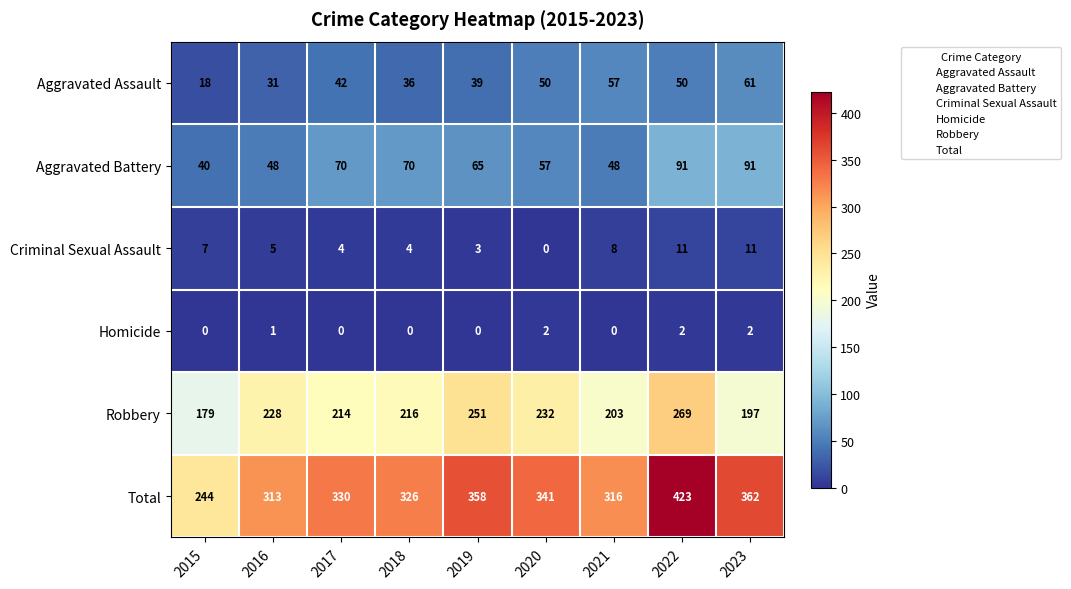

List the series in order of their peak value, lowest first.

Homicide, Criminal Sexual Assault, Aggravated Assault, Aggravated Battery, Robbery, Total